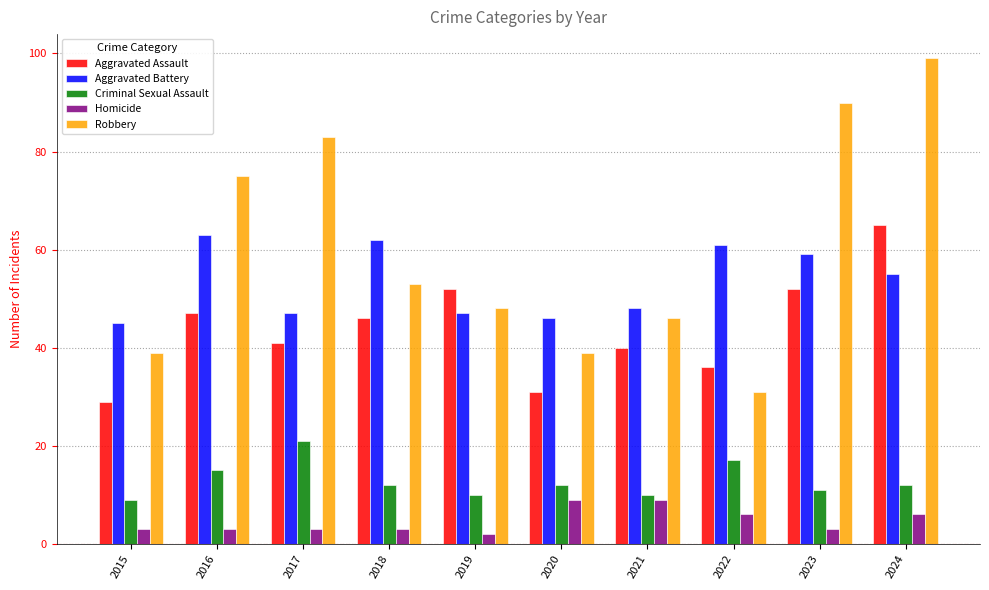

What is the spread (max minus min) of values at 2019?

50